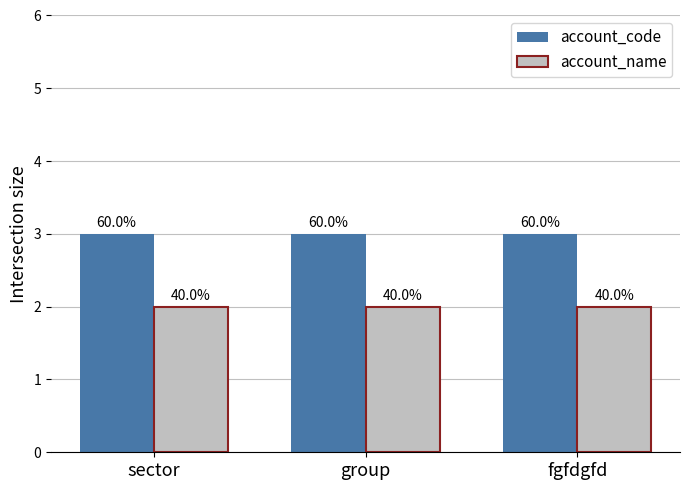

List the labels in order of account_code value, smallest first.

sector, group, fgfdgfd